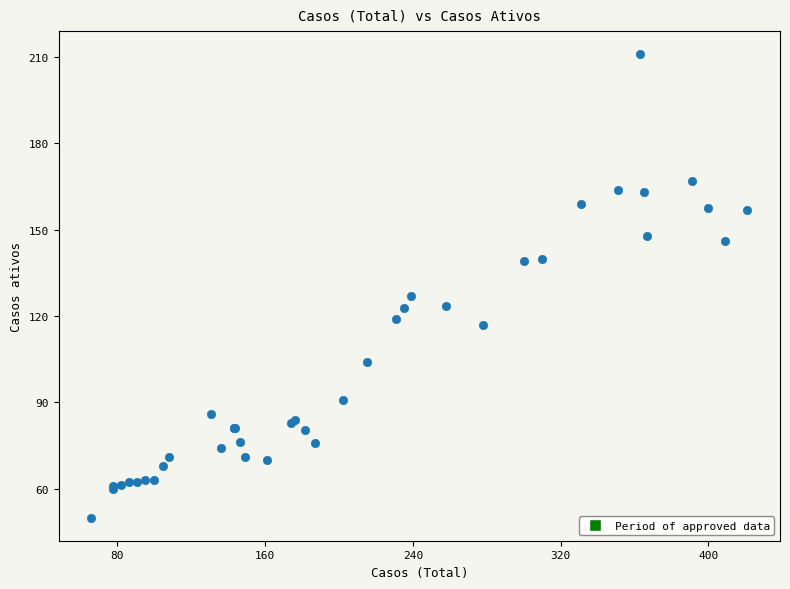

What Y value in the scatter plot is closest to 130?

127.0